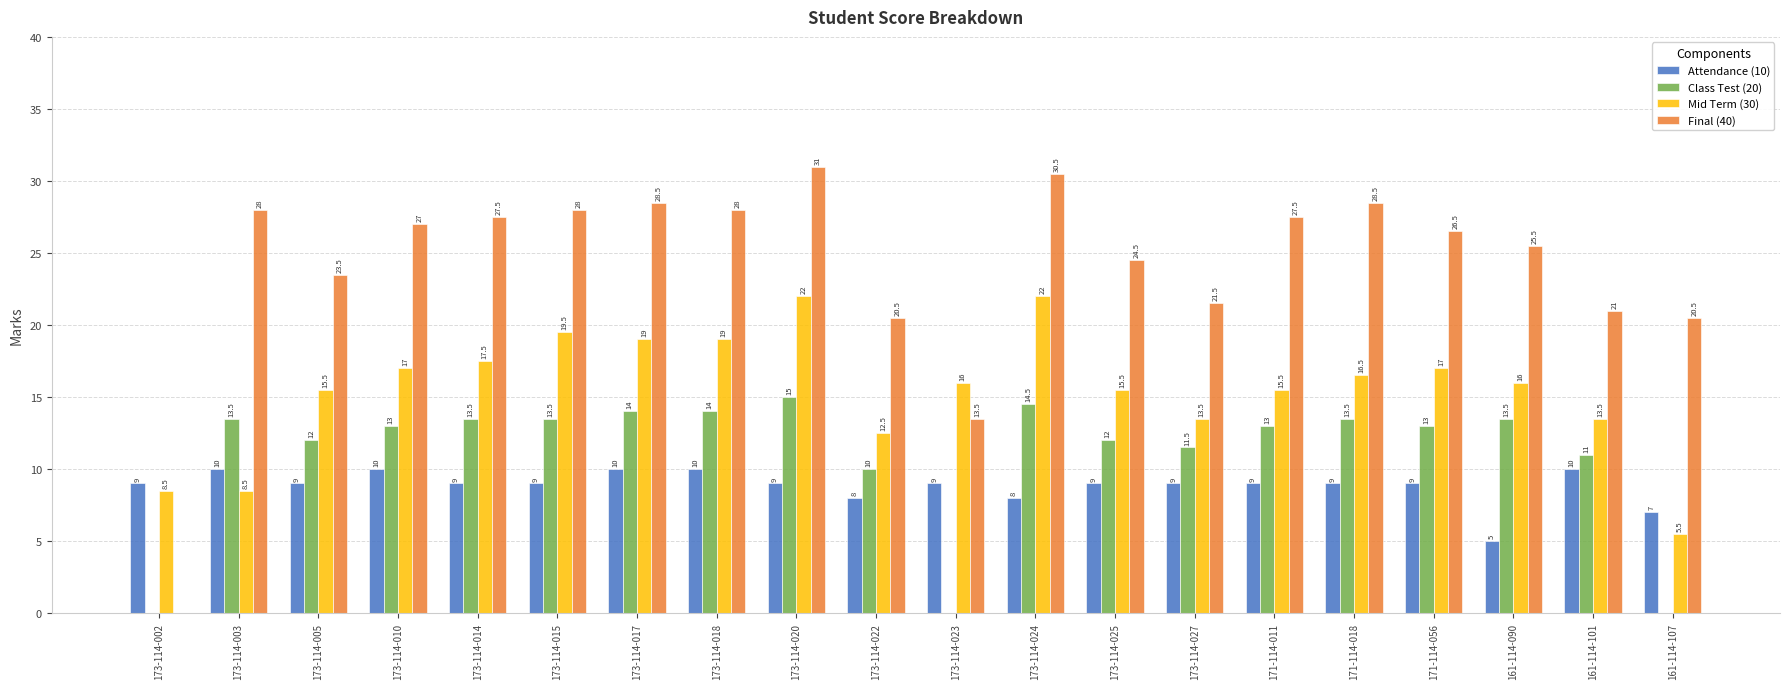

What is the highest value of the Attendance (10) series?

10.0